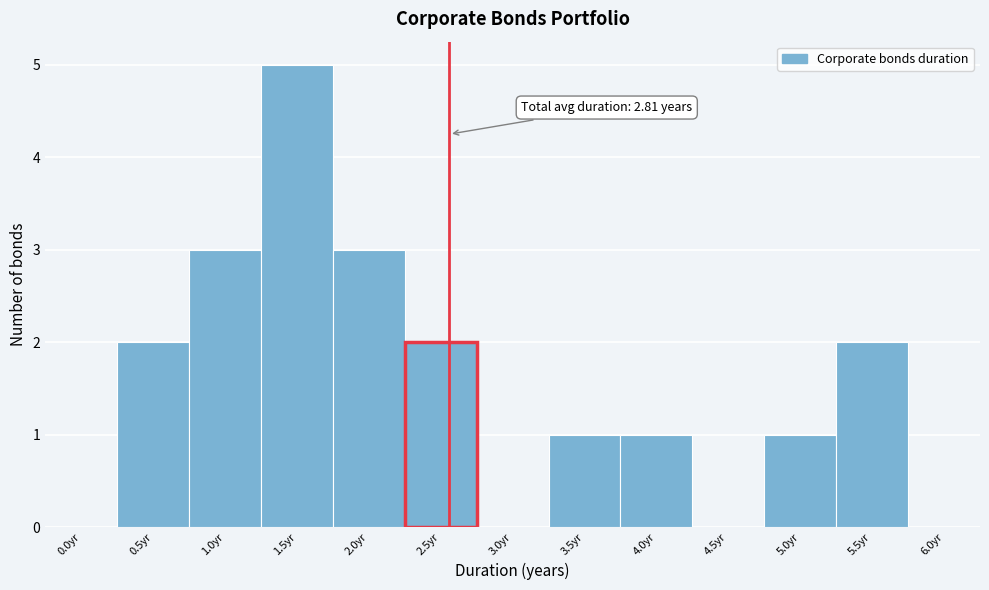

Reading left to right, list all the values displayed in this chart.

0.0yr=0	0.5yr=2	1.0yr=3	1.5yr=5	2.0yr=3	2.5yr=2	3.0yr=0	3.5yr=1	4.0yr=1	4.5yr=0	5.0yr=1	5.5yr=2	6.0yr=0